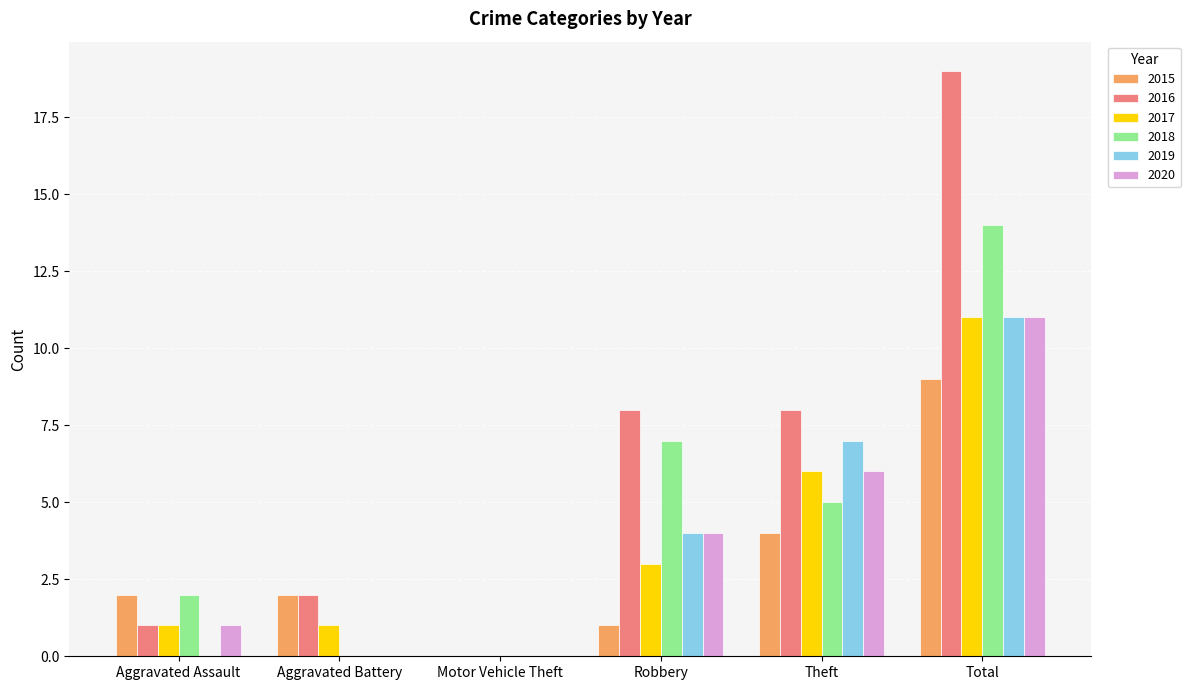

Which series has the largest total across all categories?

2016